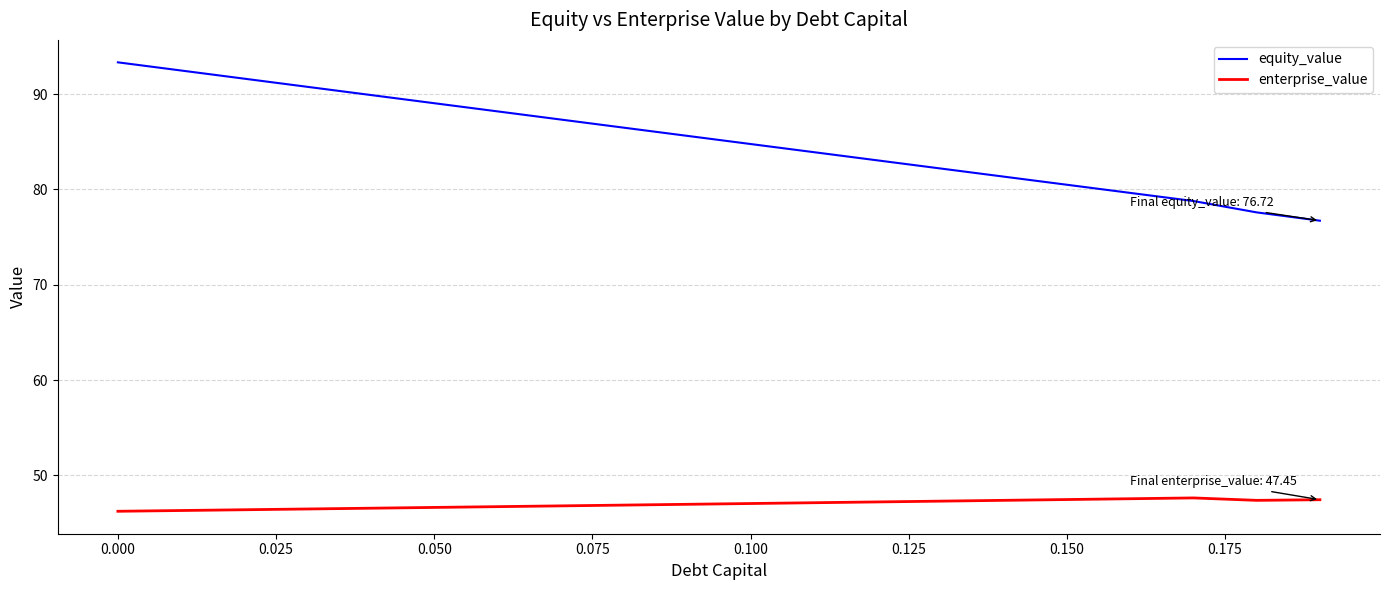

What is the difference between the maximum and minimum values in the equity_value series?

16.6